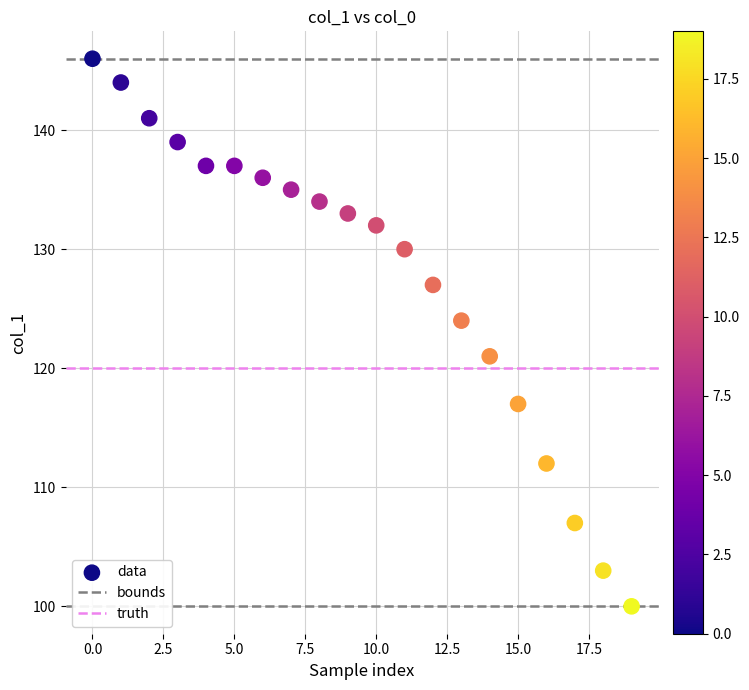

What Y value in the scatter plot is closest to 123?

124